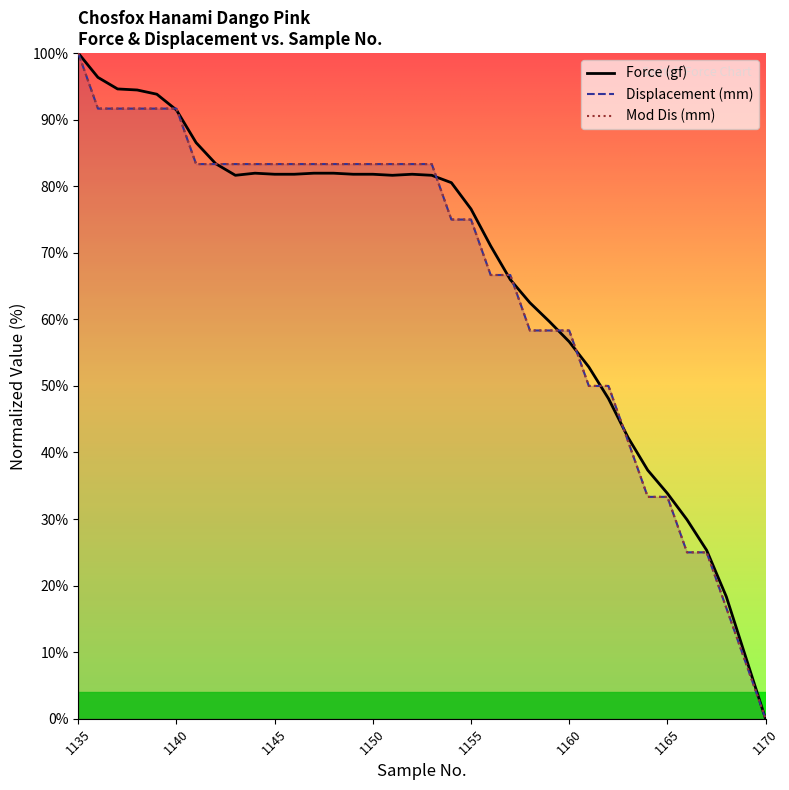

Which series has the widest spread of values?

Force (gf)